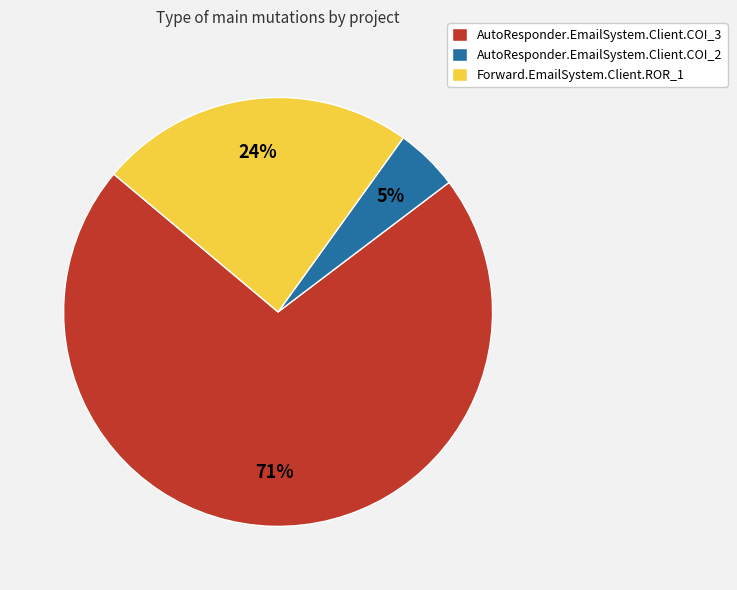

What percentage is the AutoResponder.EmailSystem.Client.COI_3 slice, to the nearest percent?

71%